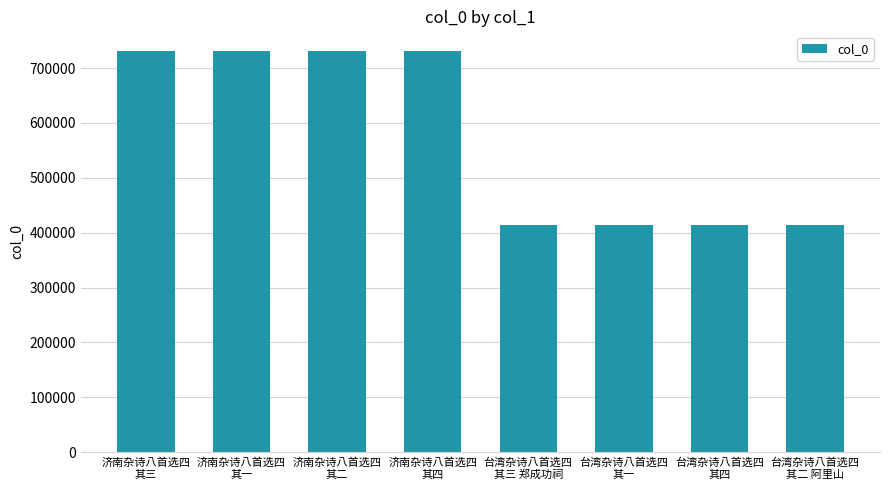

What is the value of the 7th bar from the left?

414294